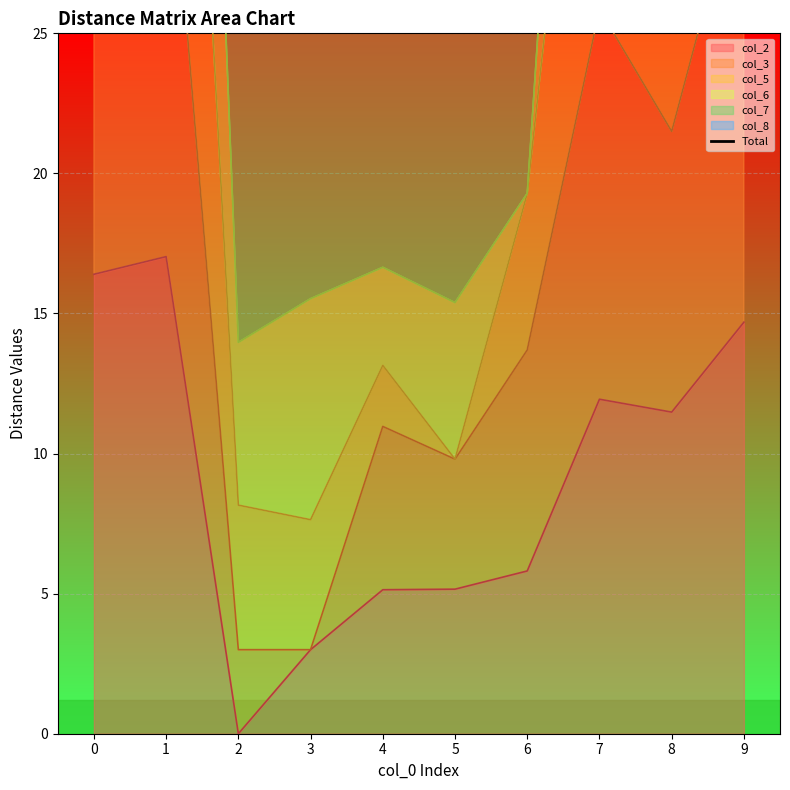

At which category does the data reach its first local valley?

2